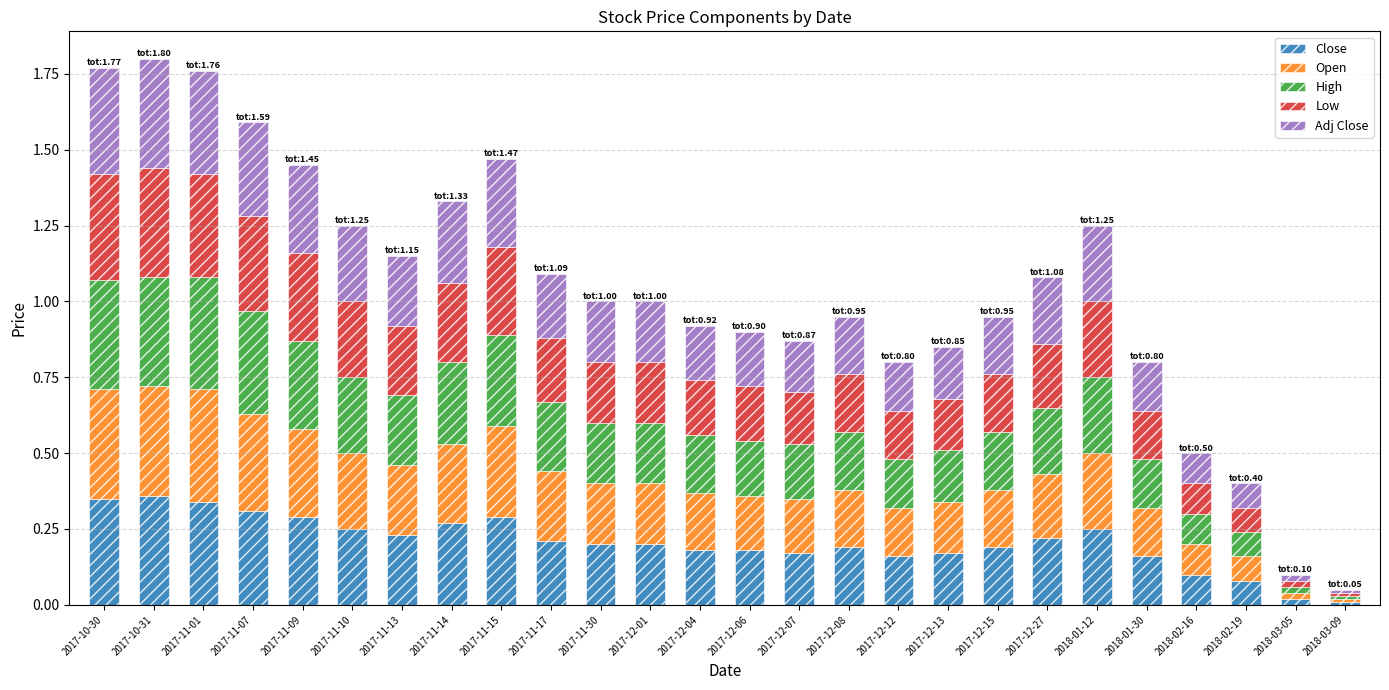

Is it true that Close equals 0.1 at 2017-12-12?

False